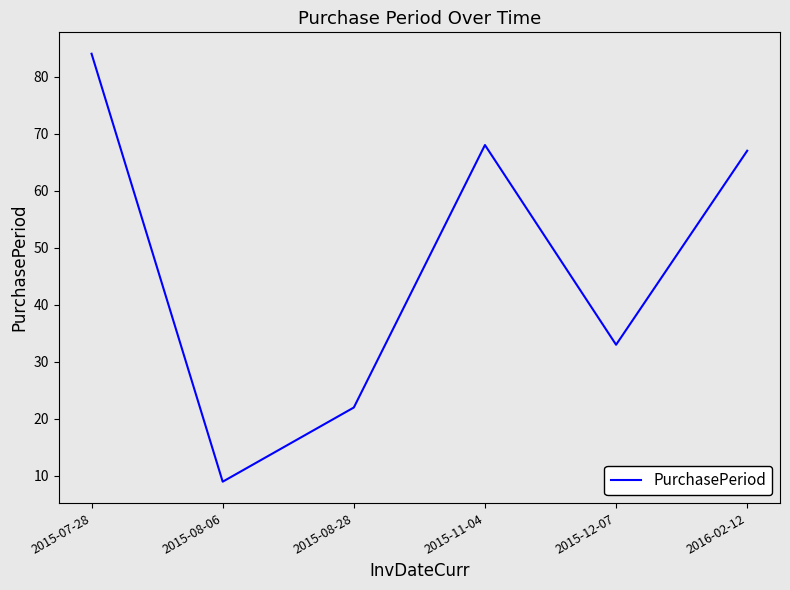

What position from the right is 2015-08-06?

5